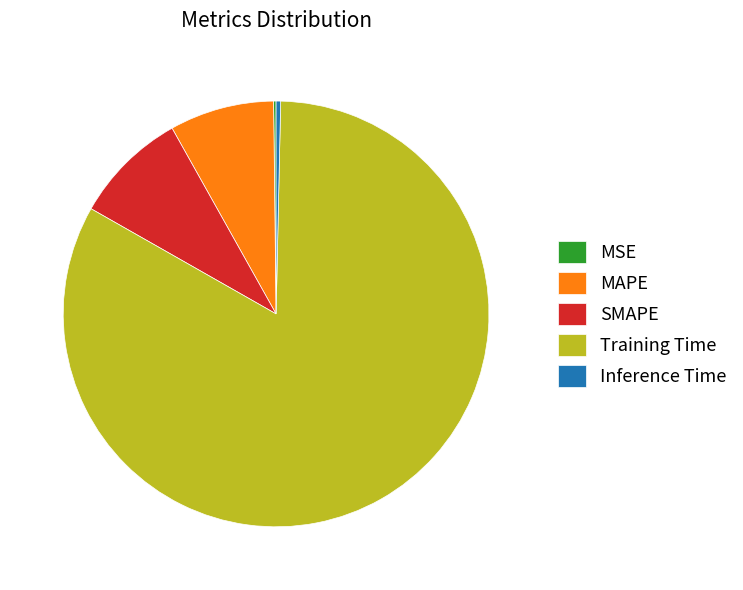

Is the sum of Training Time and SMAPE greater than half?

Yes